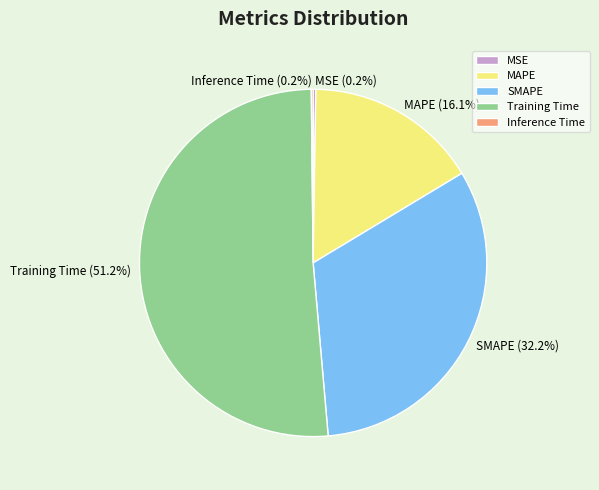

Which category accounts for the majority?

Training Time